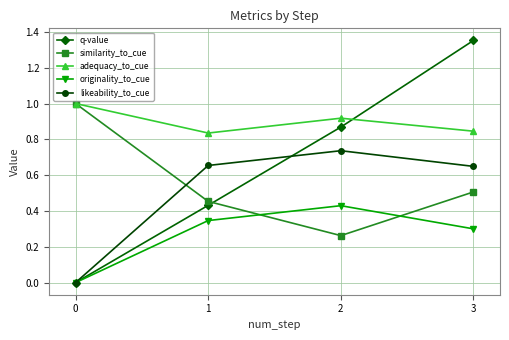

Count the similarity_to_cue values in the range 0 to 1.

4